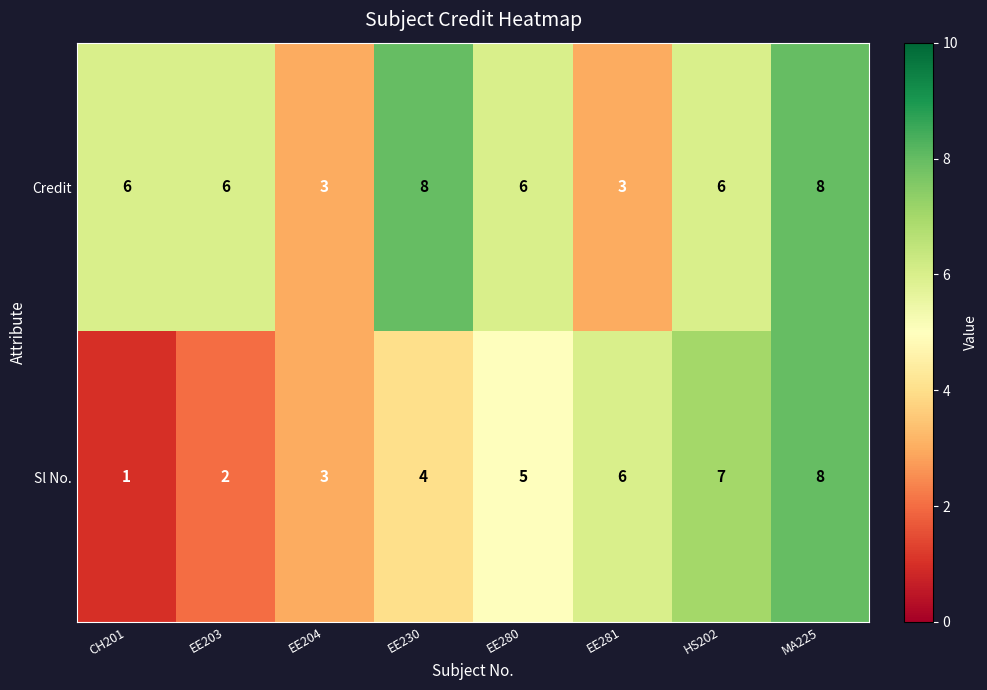

The value of Credit at MA225 is 4. True or false?

False